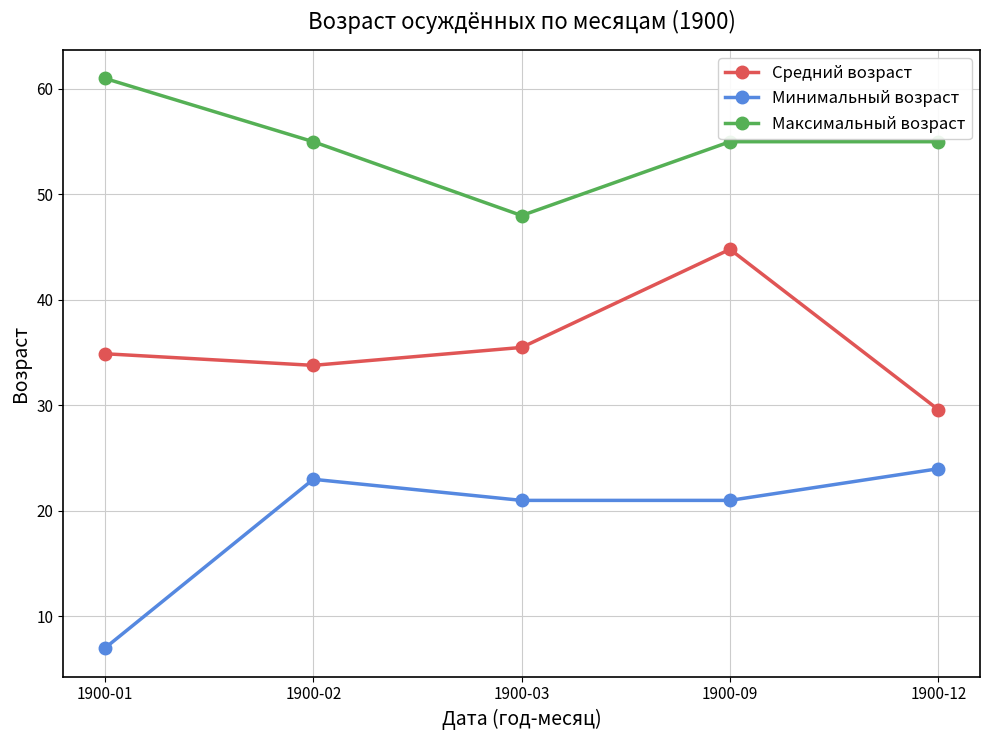

What is the value of the Минимальный возраст point at the 1st from the left?

7.0